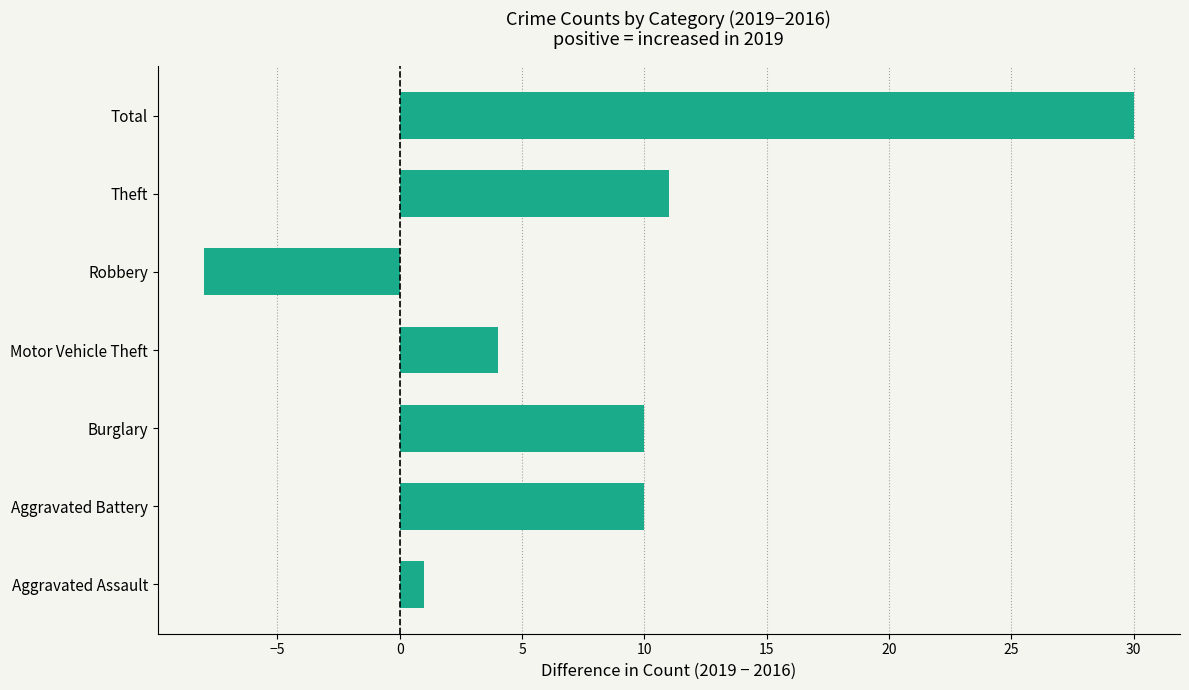

Where is the data nearest to the value 11?

Theft